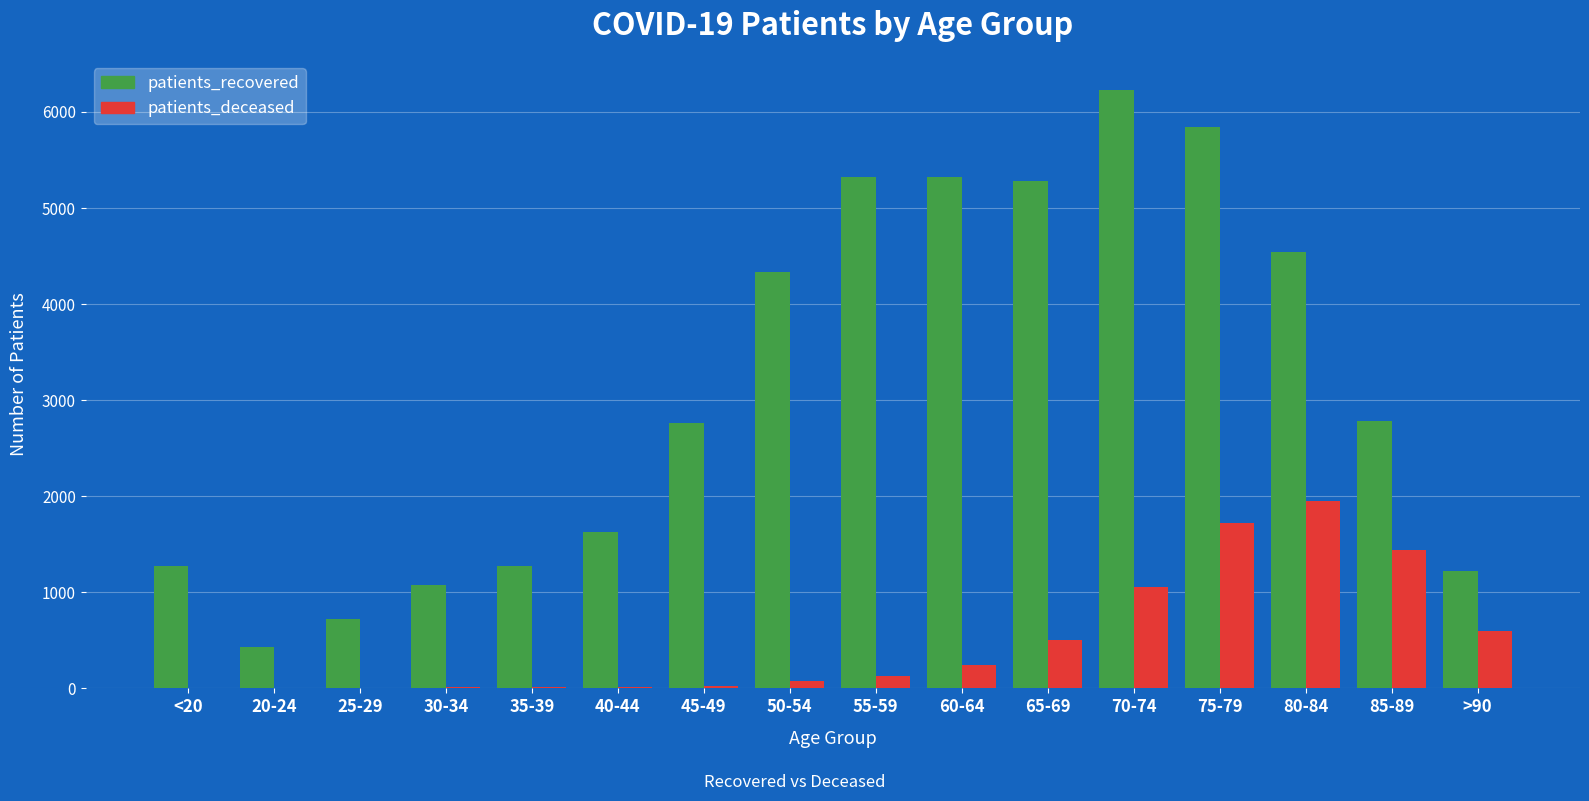

True or false: patients_deceased has a value of 11 at 35-39.

True